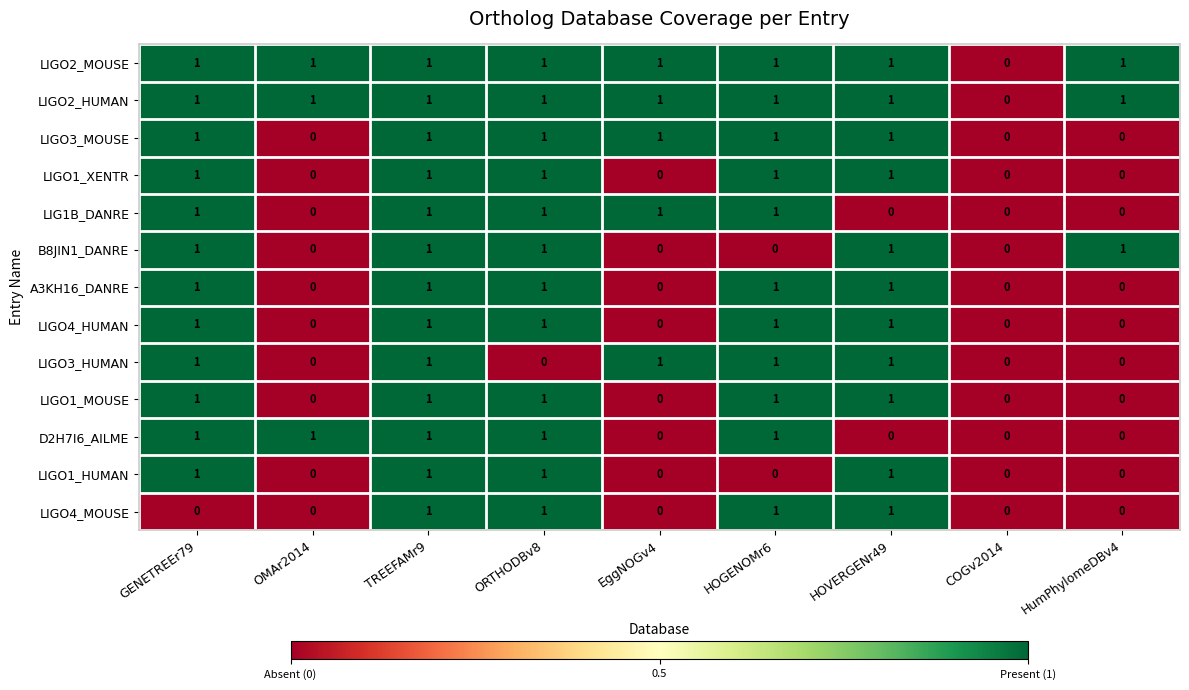

What is the sum of all LIGO3_MOUSE values?

6